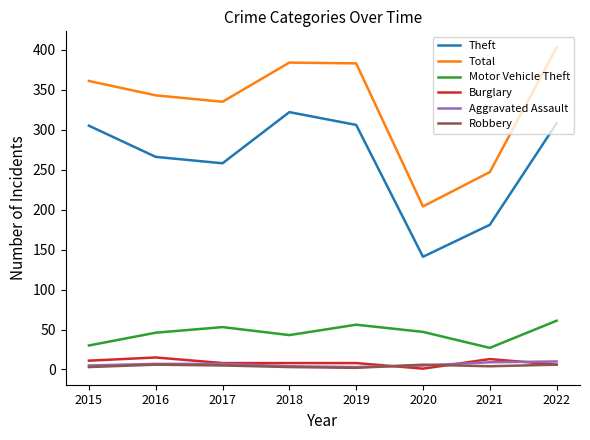

Does the chart display data point markers on the line(s)?

No